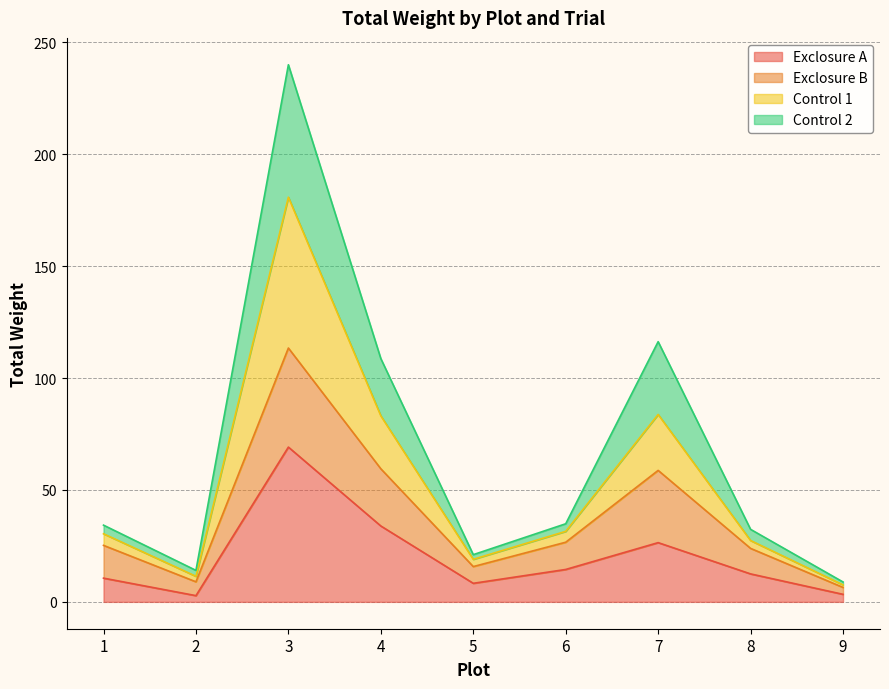

True or false: Control 1 and Control 2 cross at least once.

False